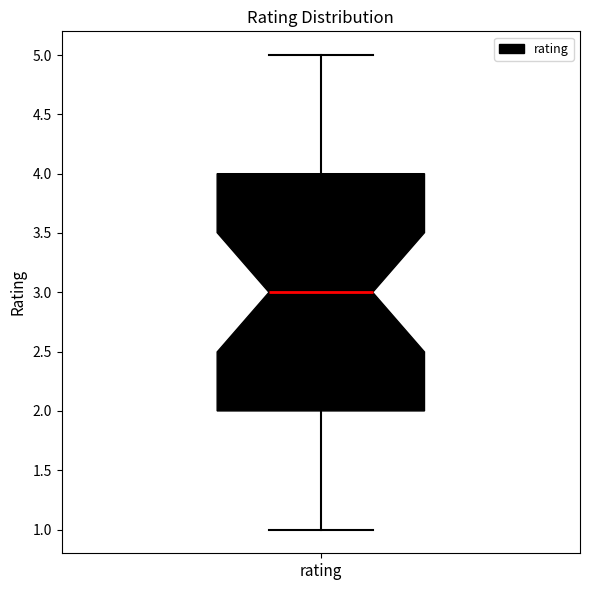

Transcribe this box plot: give where the median line is, the range the box spans, and where the two whiskers end, as read against the y-axis. The values are not printed on the chart, so give them approximately, as read against the axis.

median 3, box 2 to 4, whiskers 1 to 5